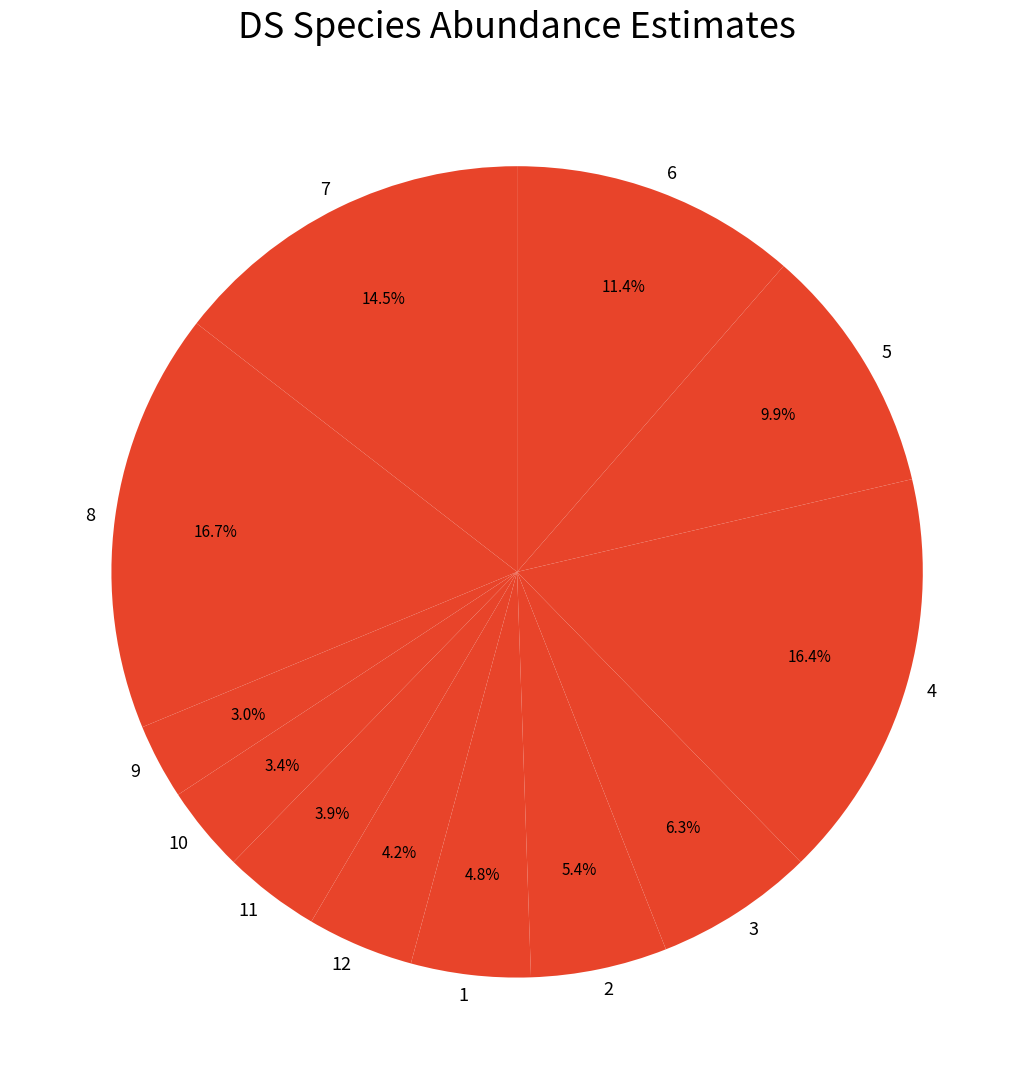

What is the largest slice in the pie chart?

8